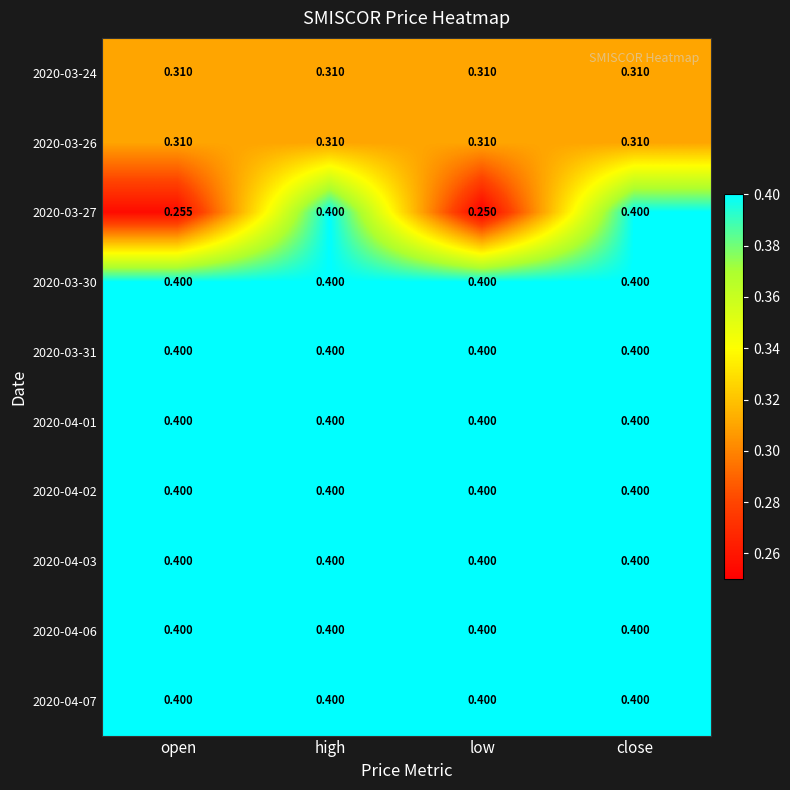

Is the value of 2020-04-01 at low greater than the value of 2020-03-26 at low?

Yes